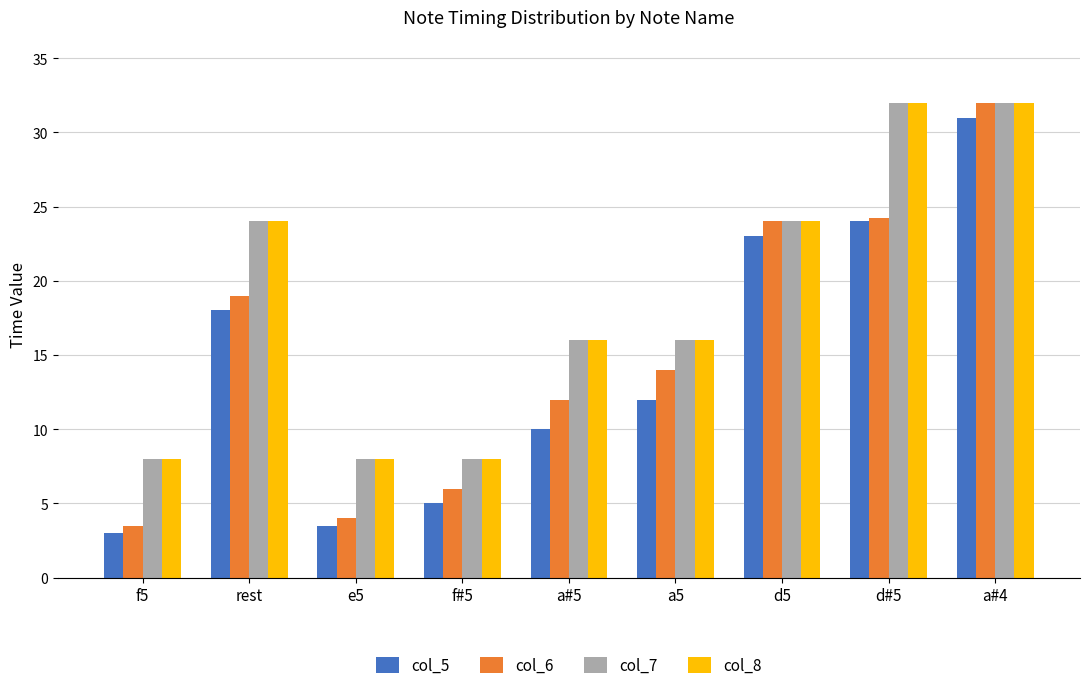

Where does the col_8 series first go above 16?

rest